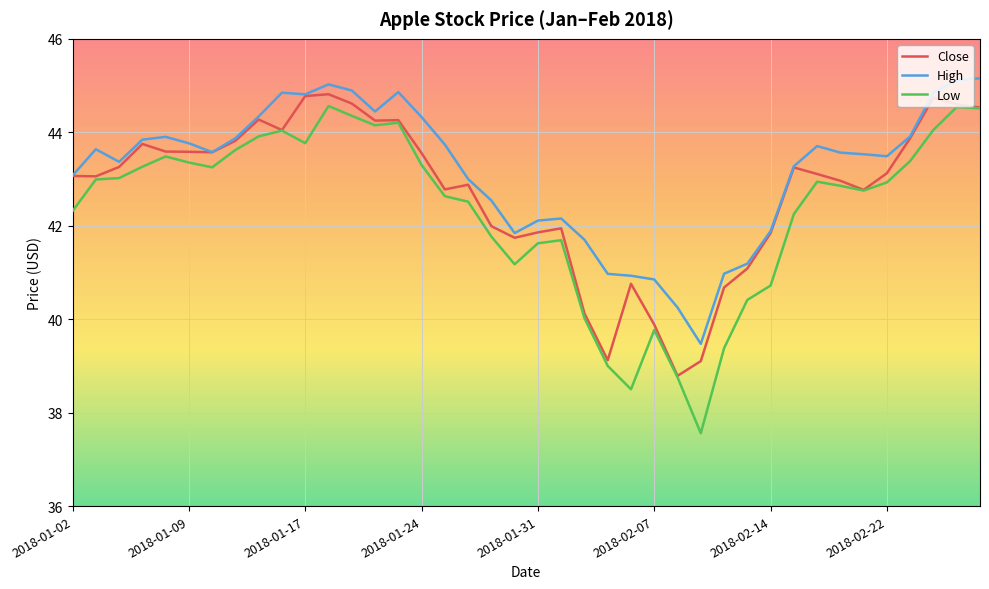

What is the highest value of the Low series?

44.6